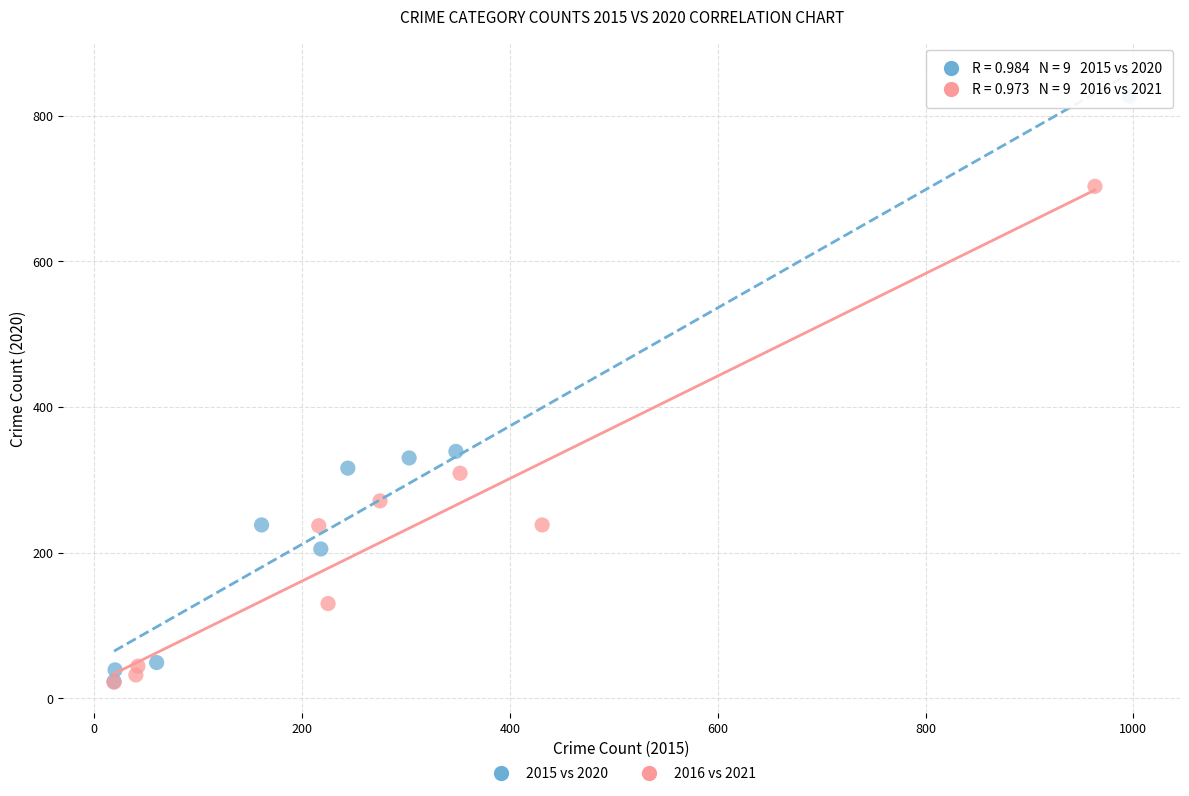

Which series reaches the maximum Y coordinate?

2015 vs 2020